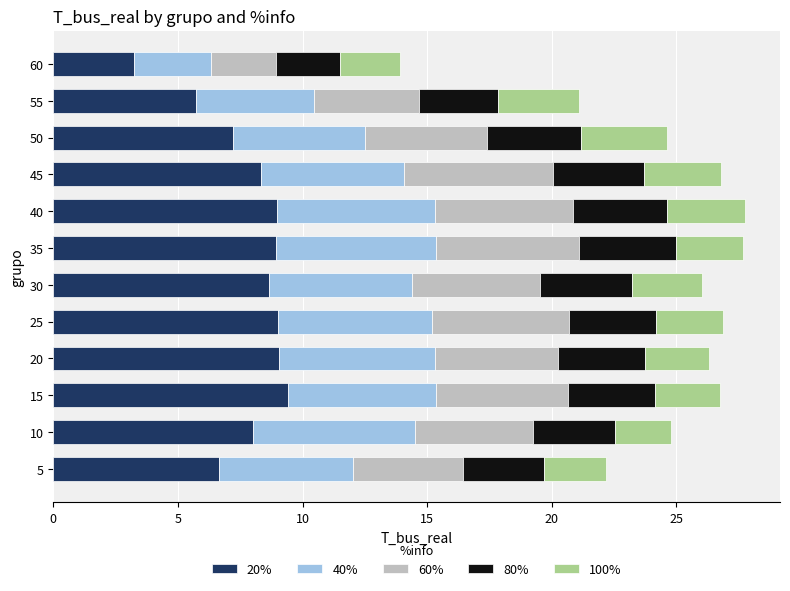

What is the average value of the 20% series?

7.8